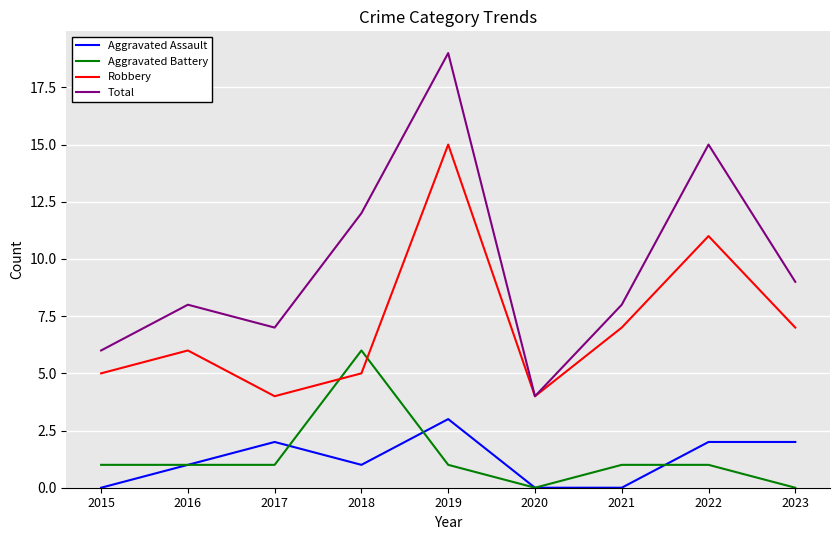

What is the spread (max minus min) of values at 2018?

11